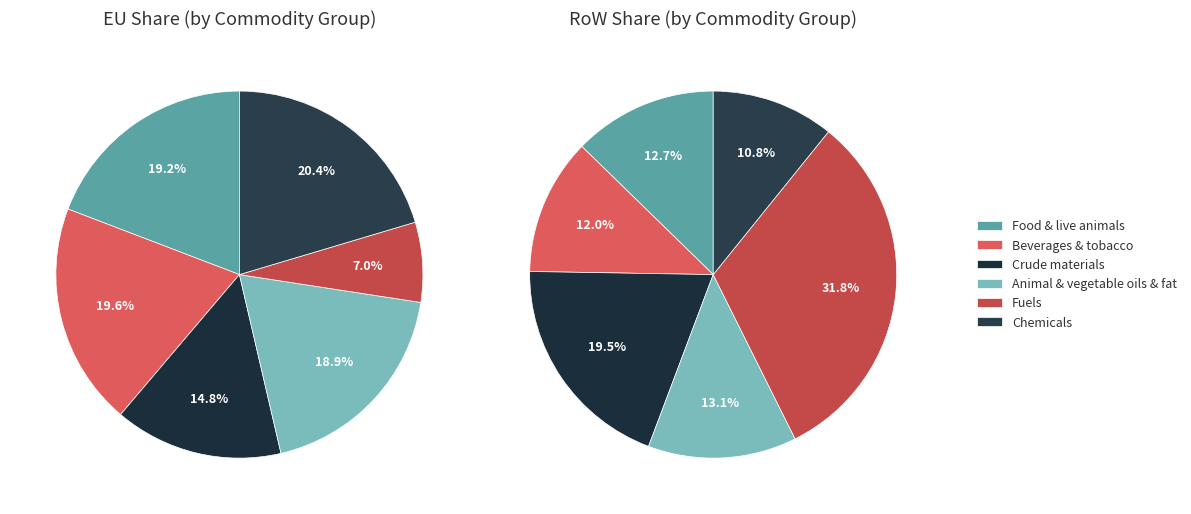

Is there any slice that represents more than half of the pie?

No